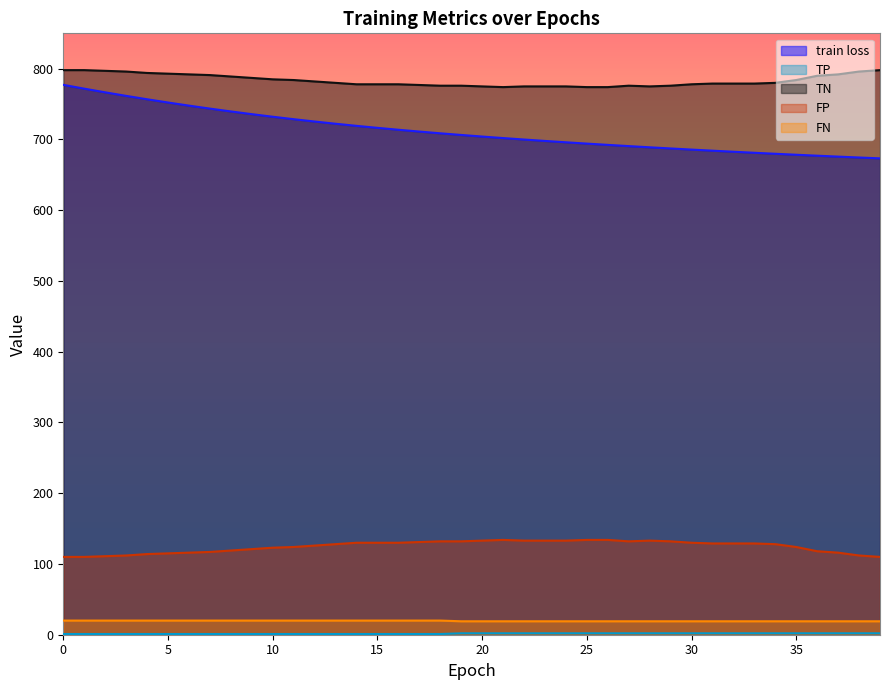

Does the chart display data point markers on the line(s)?

No